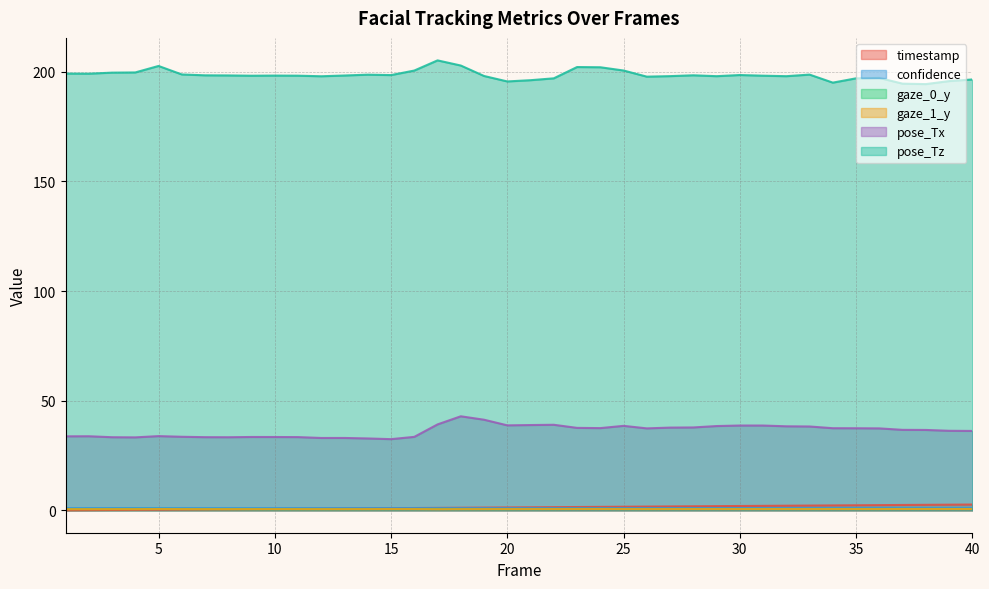

How many interior local valleys does the pose_Tx series have?

7